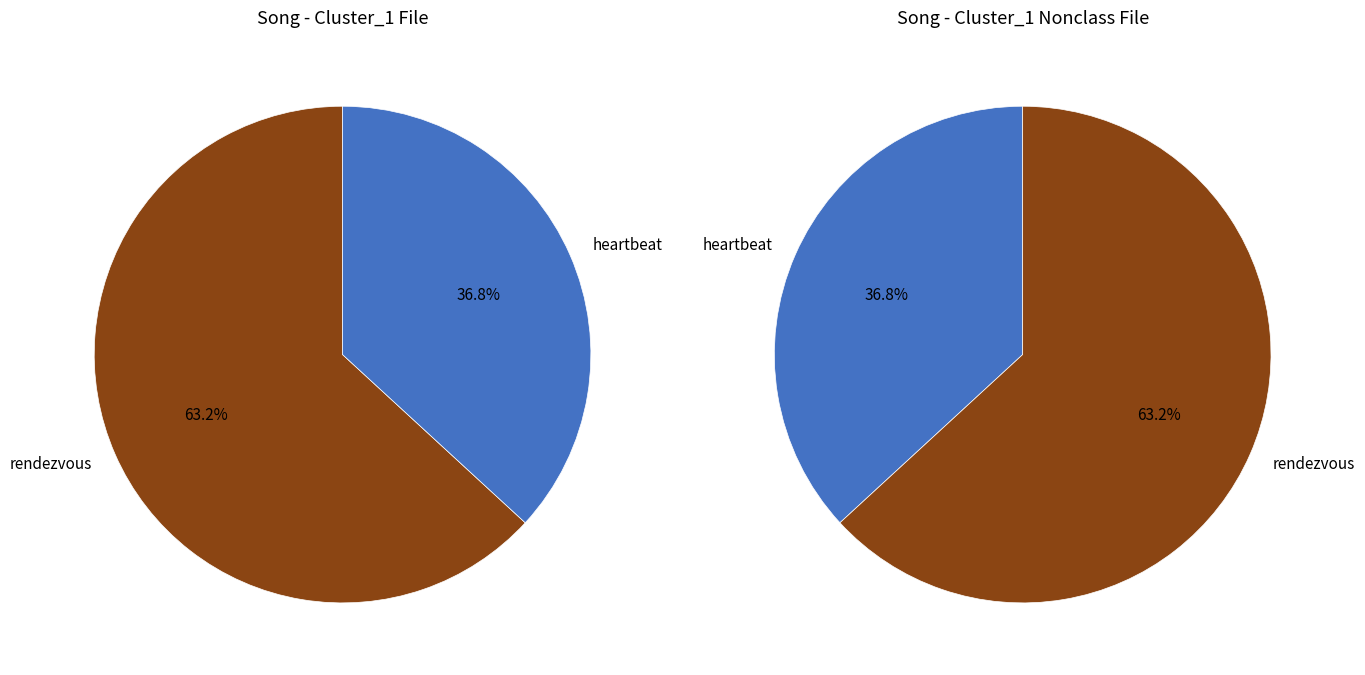

Is it true that heartbeat is 24% of the pie?

False